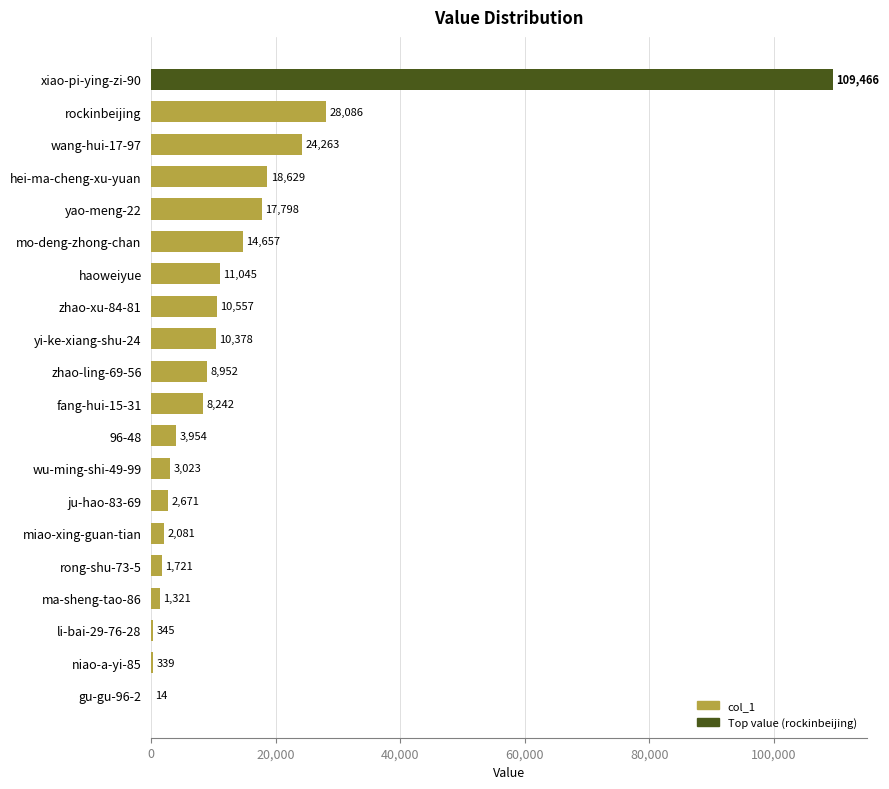

What is the sum of the values at hei-ma-cheng-xu-yuan and xiao-pi-ying-zi-90?

128095